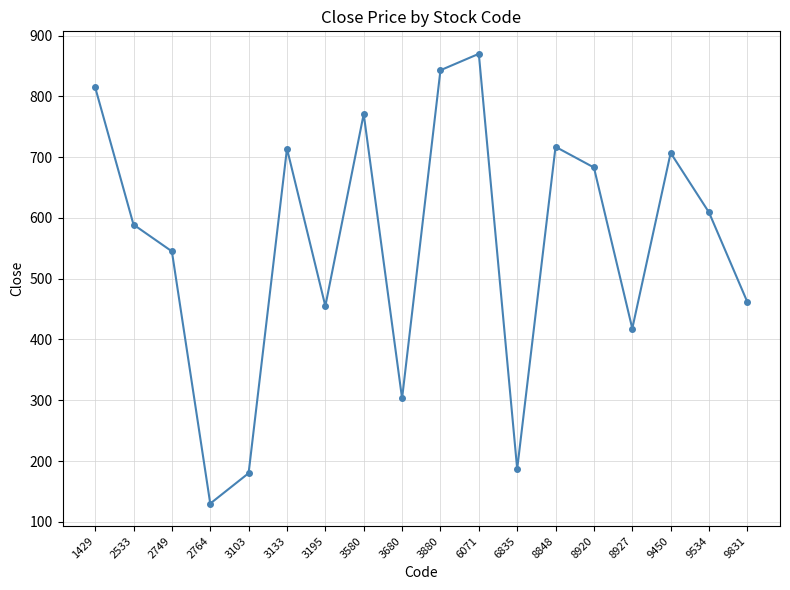

Does the chart display data point markers on the line(s)?

Yes